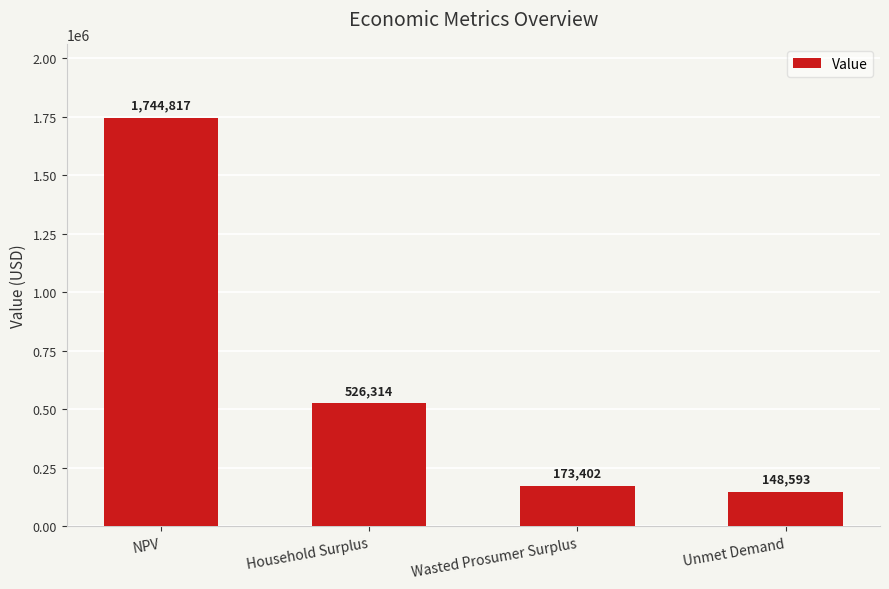

What is the value of the 2nd bar from the left?

526313.8